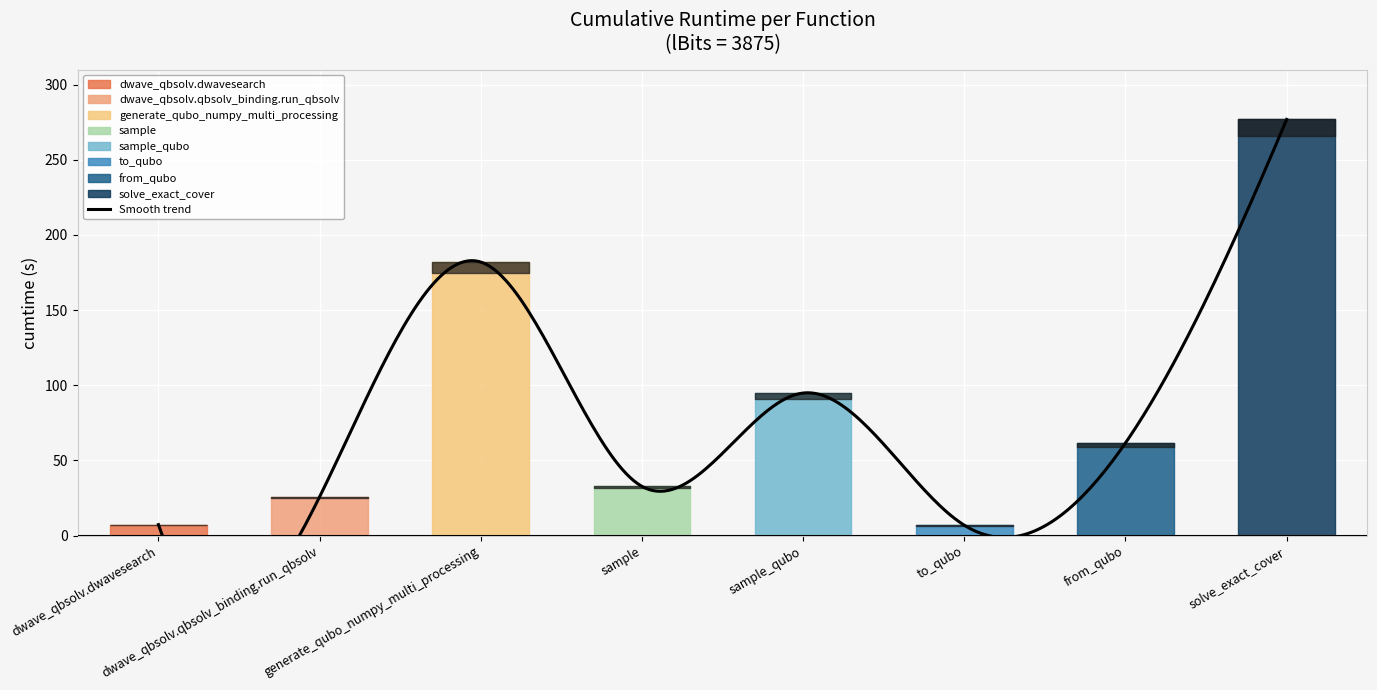

How many lines are shown in the chart?

1